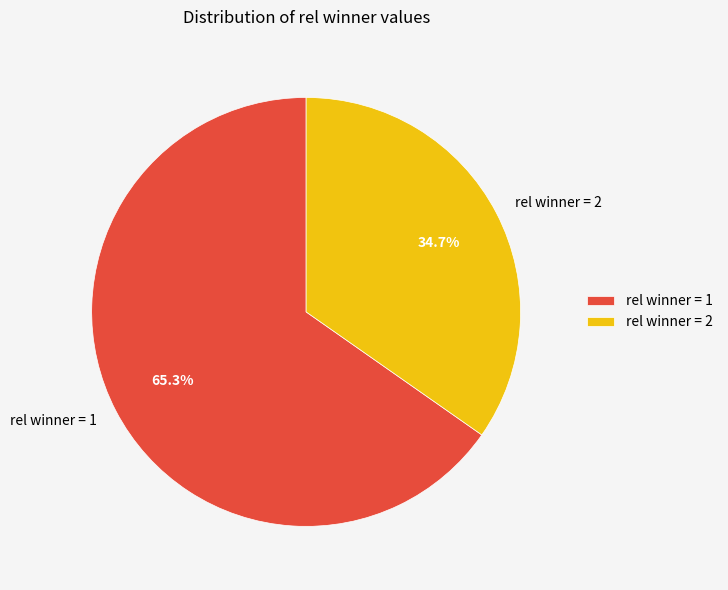

Count the number of slices in the pie.

2